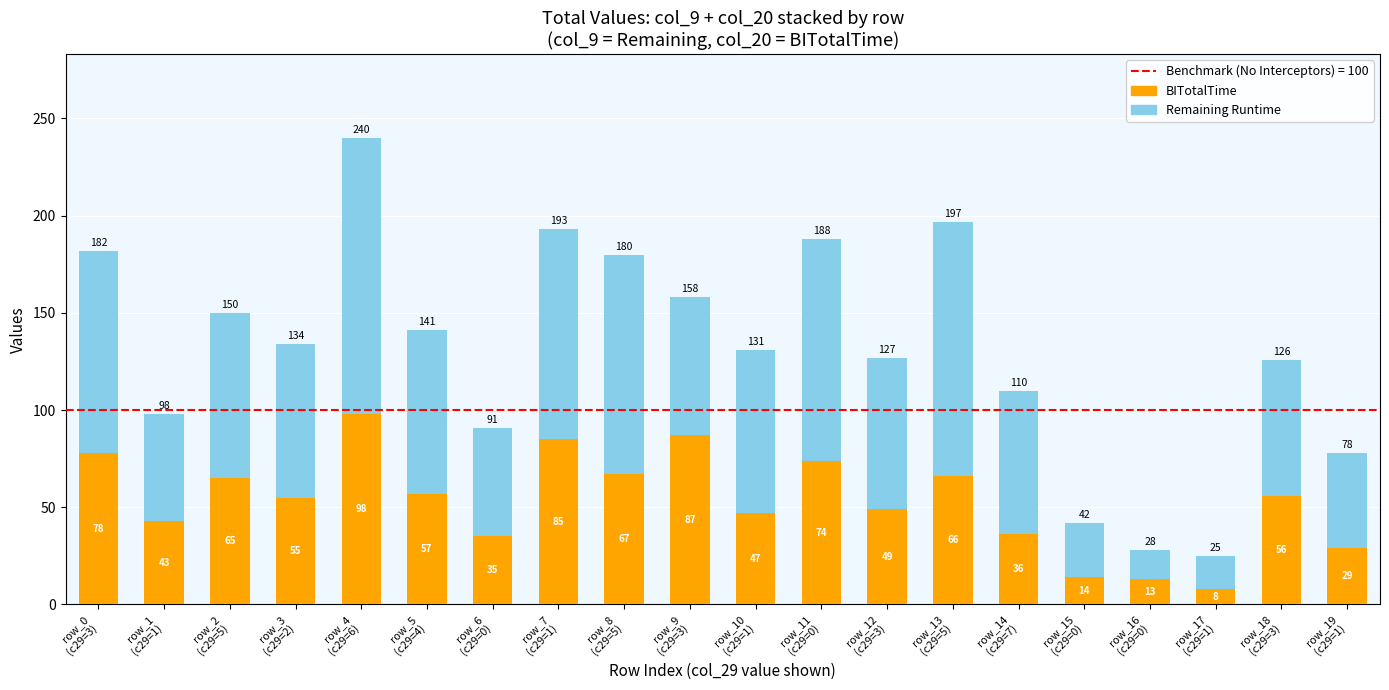

What is the minimum value for BITotalTime?

8